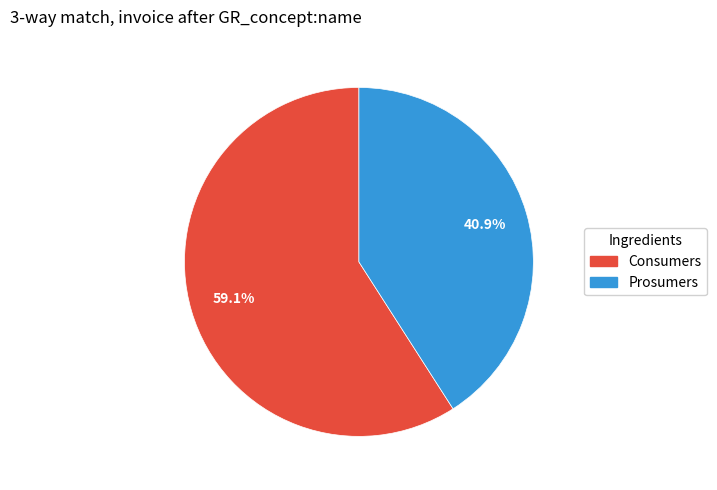

Which slice represents more than half of the pie?

Consumers